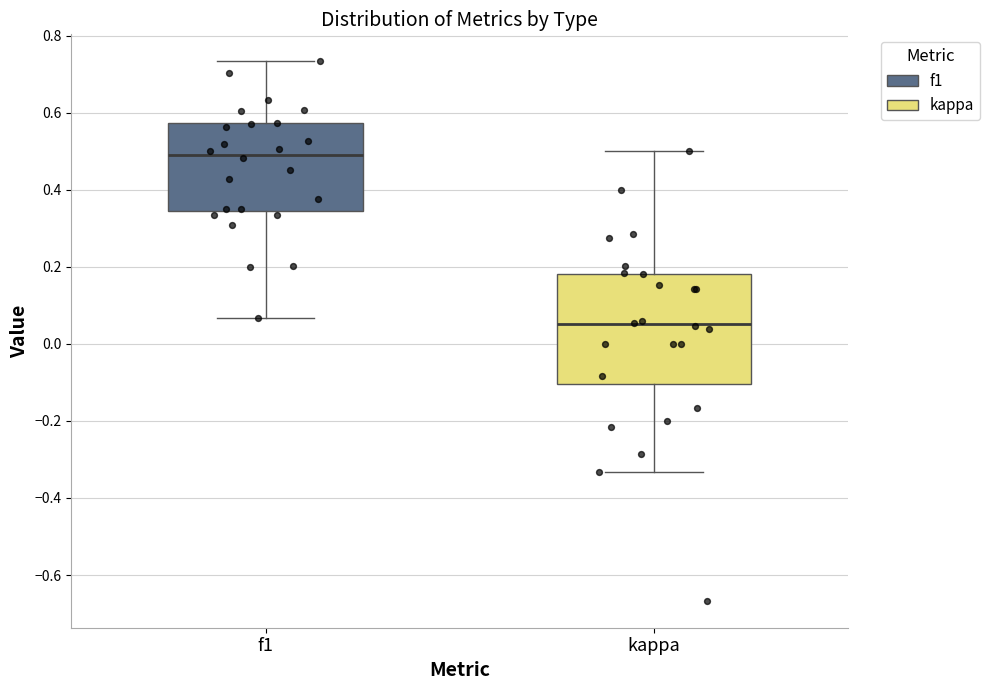

Which box is the tallest, from its lower edge to its upper edge?

kappa